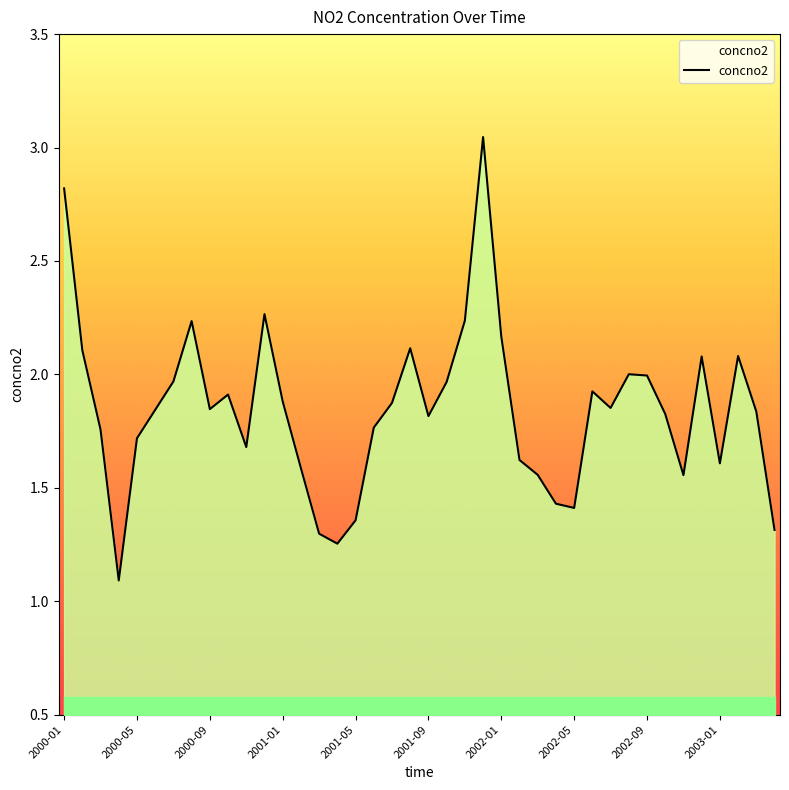

Does the chart display data point markers on the line(s)?

No